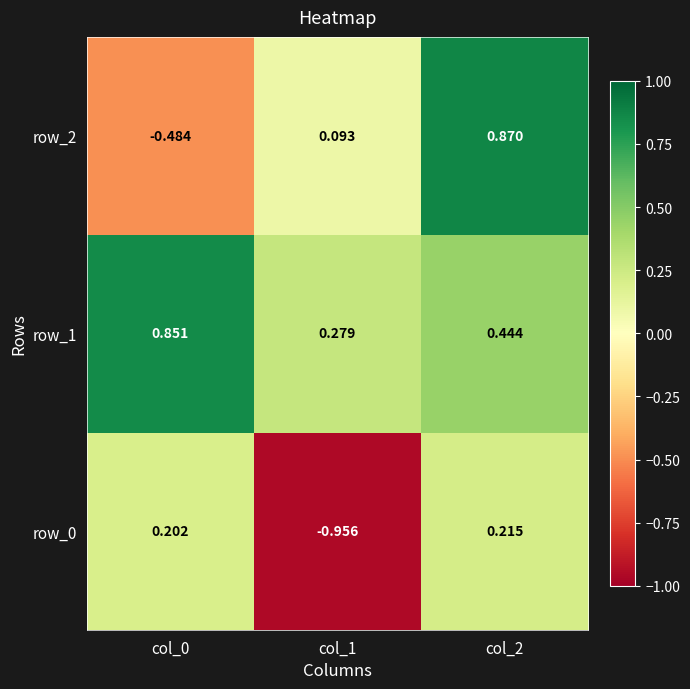

Is the value of row_2 at col_0 greater than the value of row_1 at col_0?

No